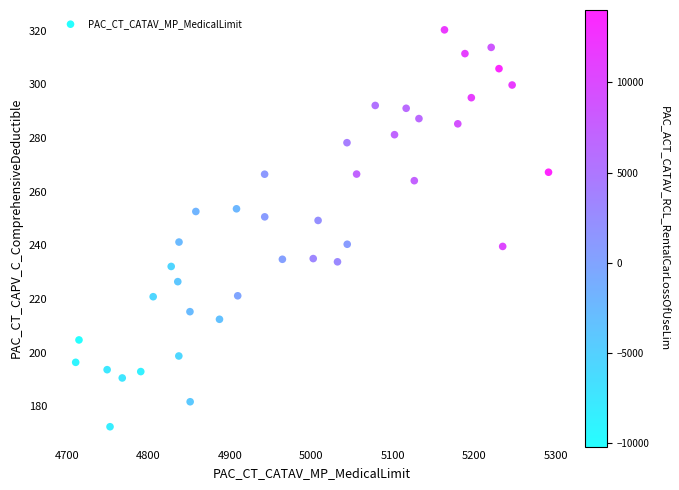

What is the range of X values (max minus min)?

580.1